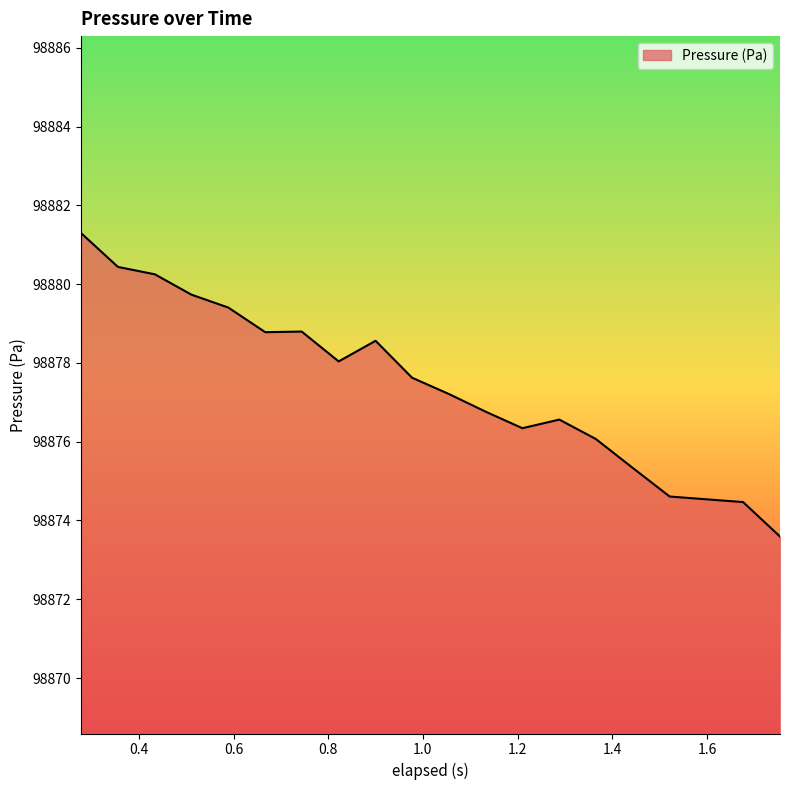

What is the greatest value displayed?

98881.3